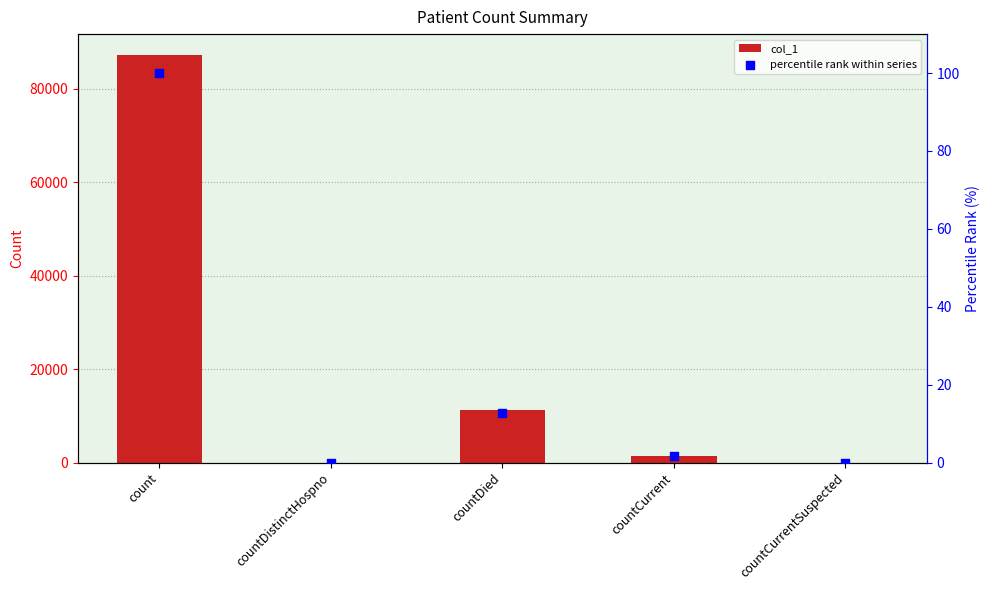

Is the value of percentile rank within series at countCurrentSuspected greater than the value of col_1 at countCurrentSuspected?

No